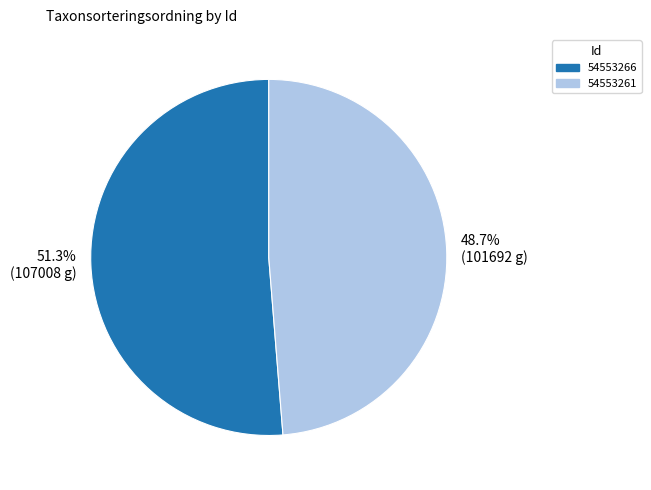

To the nearest percent, what is the combined percentage of 54553261 and 54553266?

100%